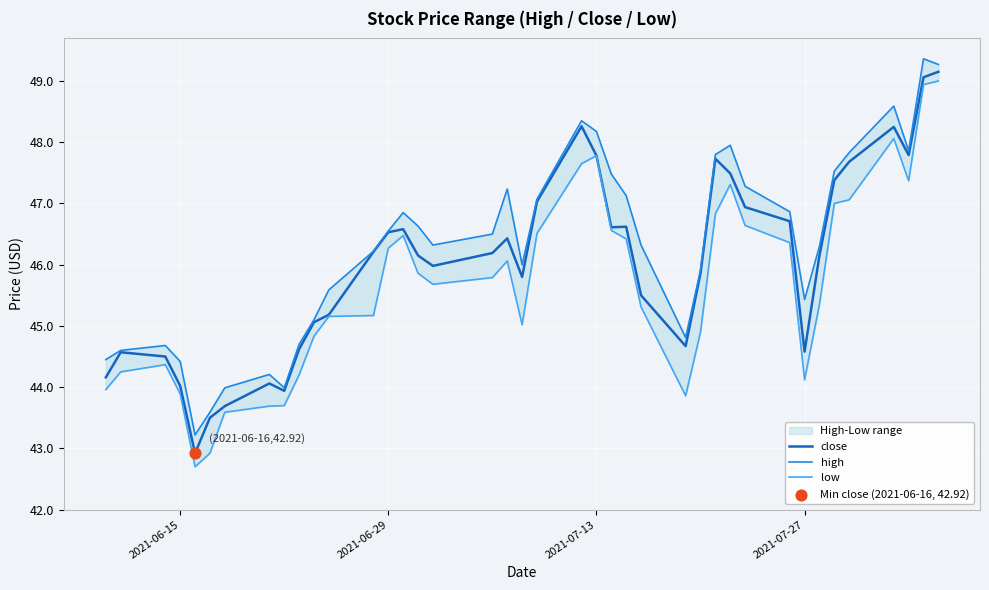

What are all the series names shown in the legend?

close, high, low